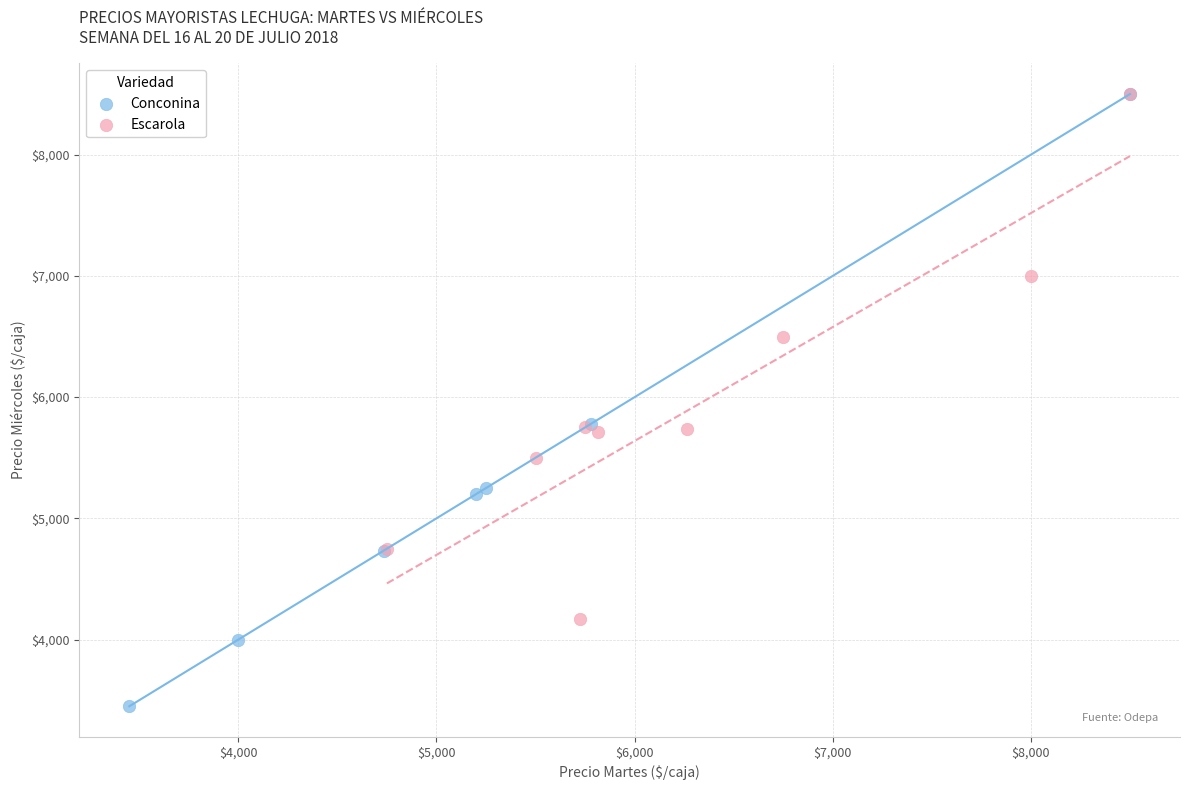

Which series contains the lowest Y value?

Conconina